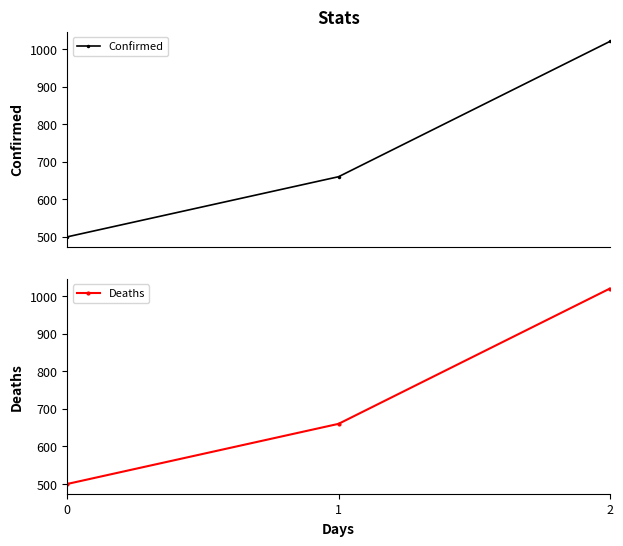

Count the number of categories in the chart.

3